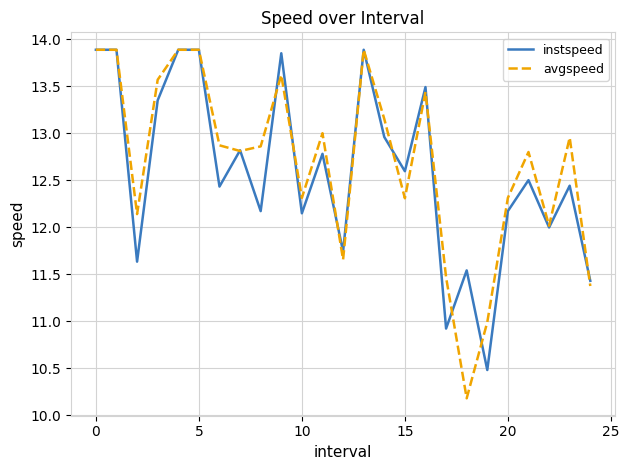

Which series has the largest range (max minus min)?

avgspeed